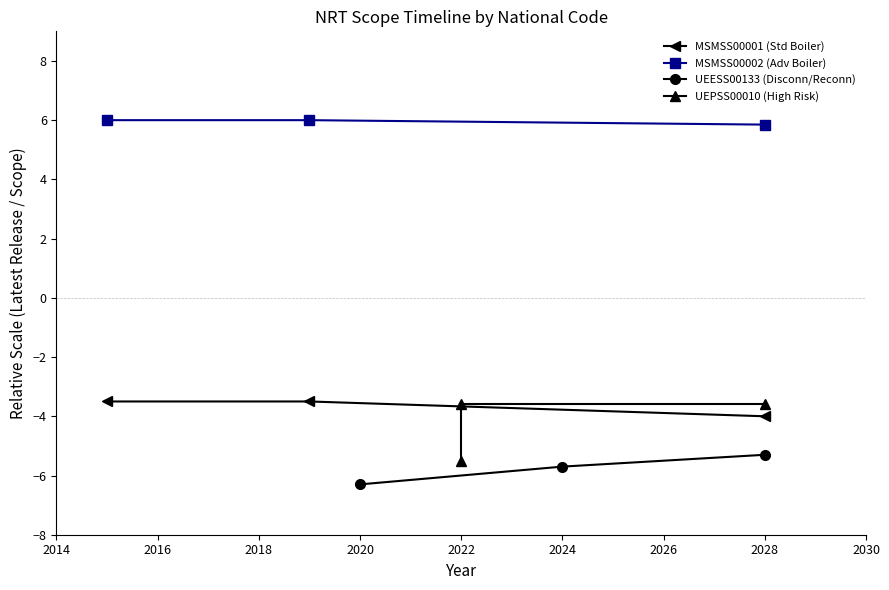

What is the highest value of the MSMSS00001 (Std Boiler) series?

-3.5